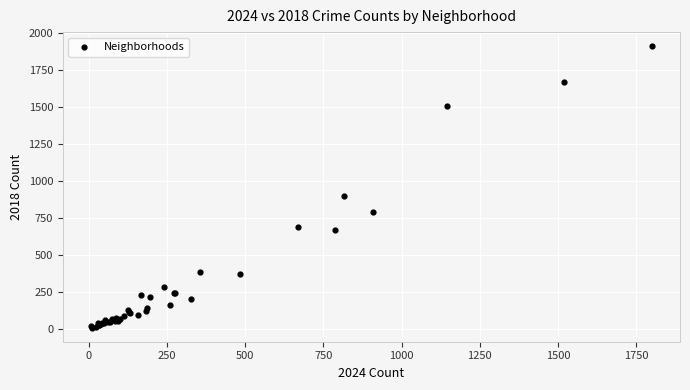

What Y value in the scatter plot is closest to 960?

898